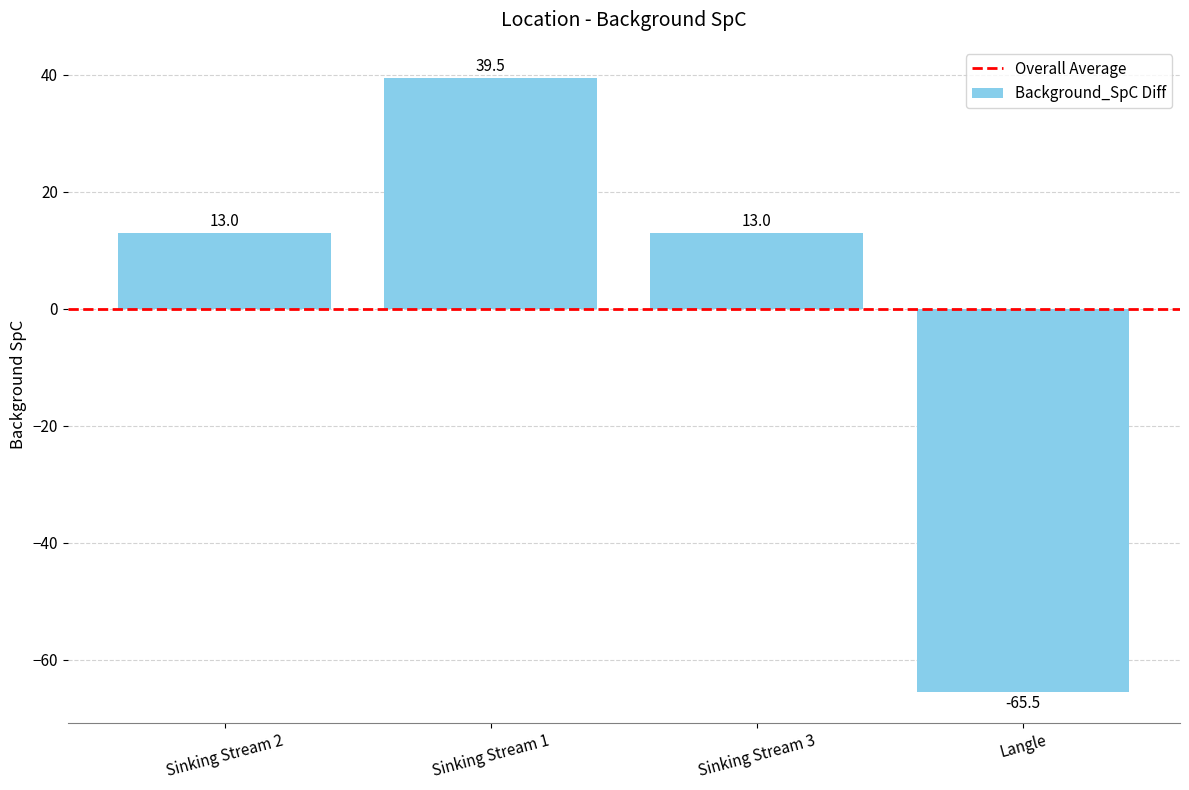

Reading left to right, extract all data points from this chart.

13.0	39.5	13.0	-65.5